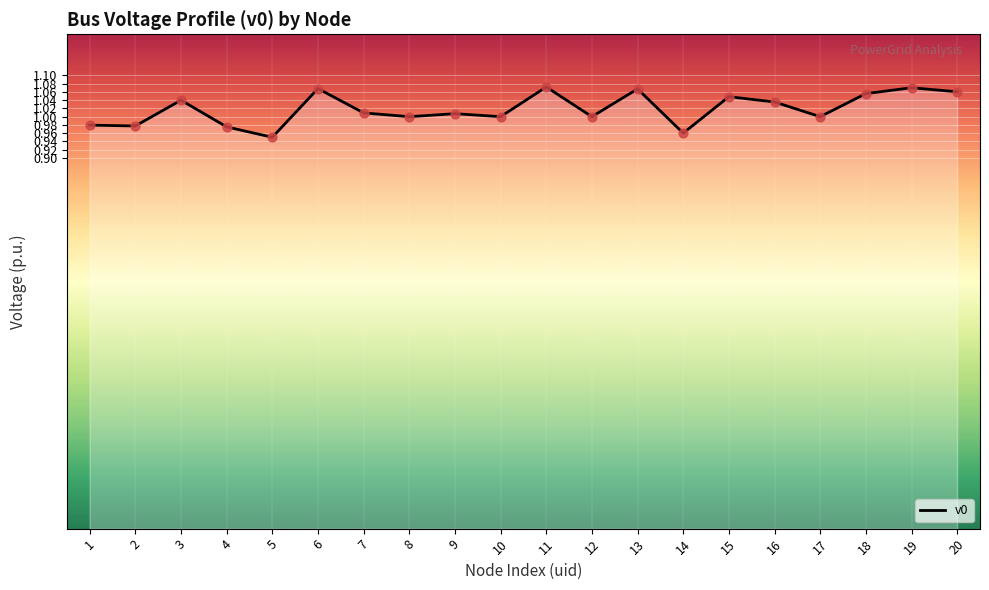

Between 5 and 2, which is larger?

2